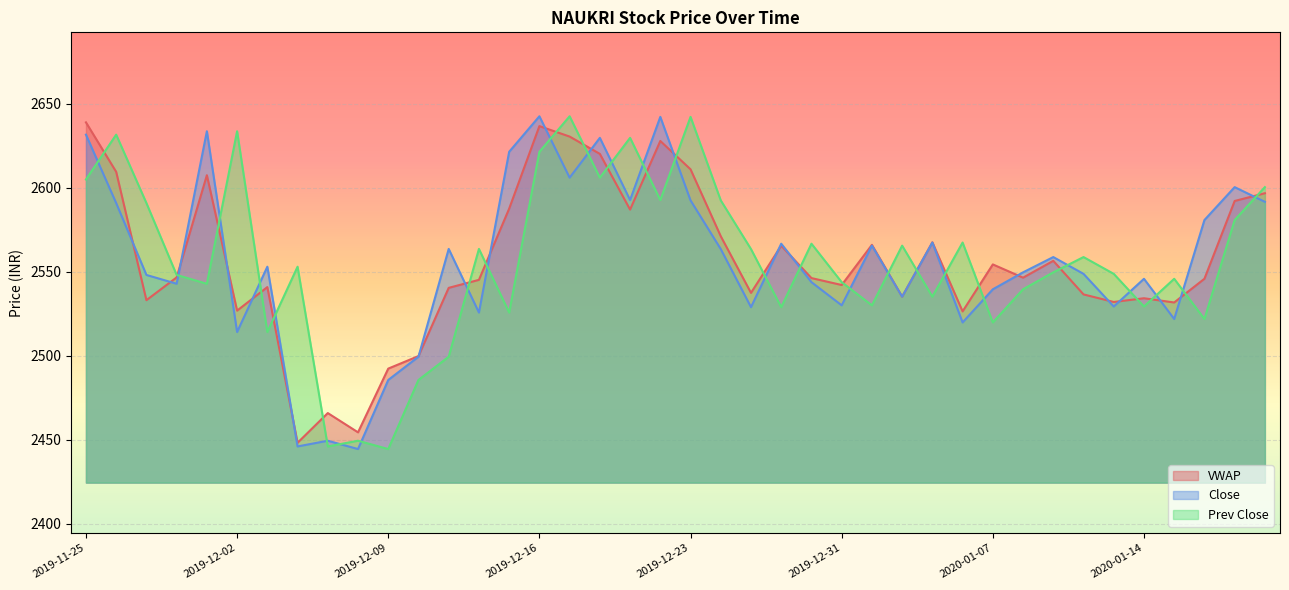

How many interior local peaks does the Close series have?

13